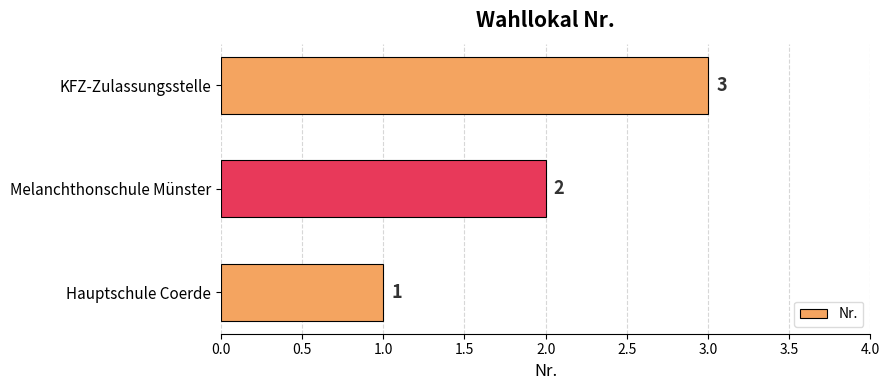

Is it true that the value at Melanchthonschule Münster is 1?

False